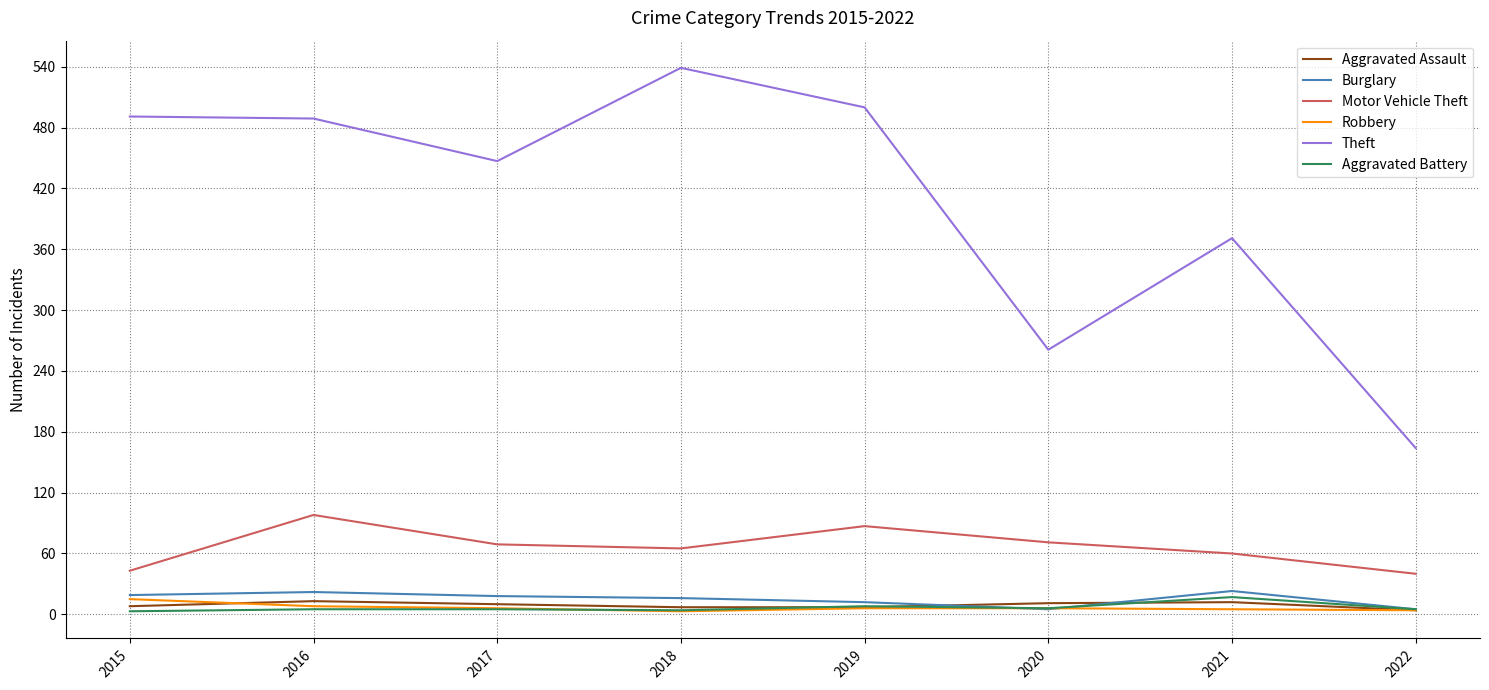

True or false: Theft and Aggravated Battery cross at least once.

False